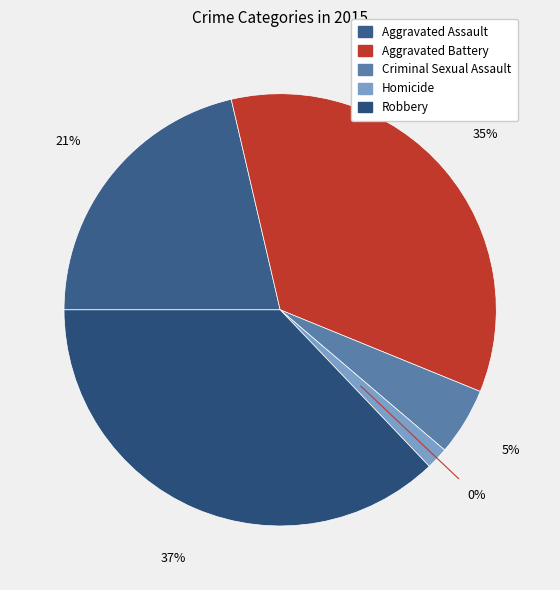

To the nearest percent, what is the average slice percentage?

20%